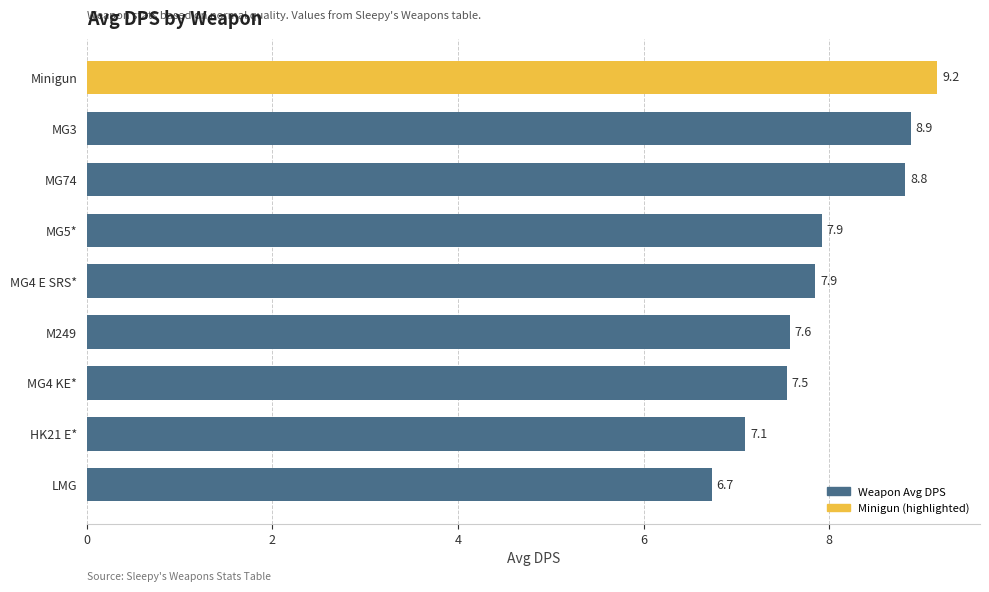

What is the sum of all values?

71.6